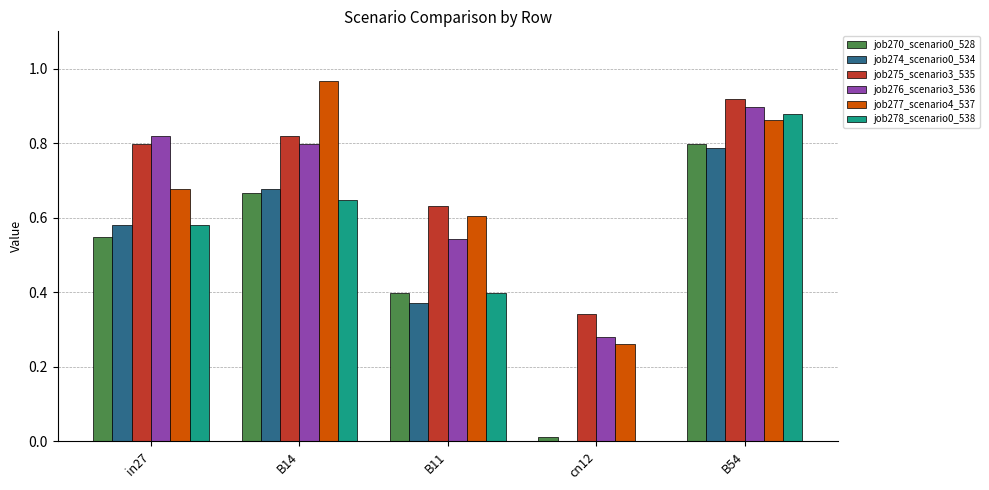

The job276_scenario3_536 series shows 0.8 at B14. True or false?

True